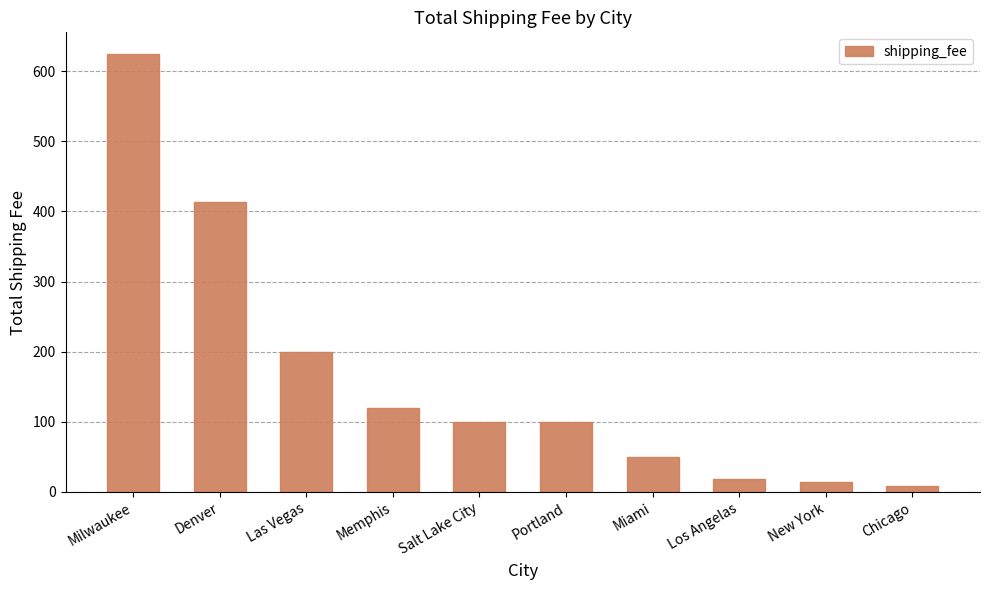

The value at Memphis is 76. True or false?

False